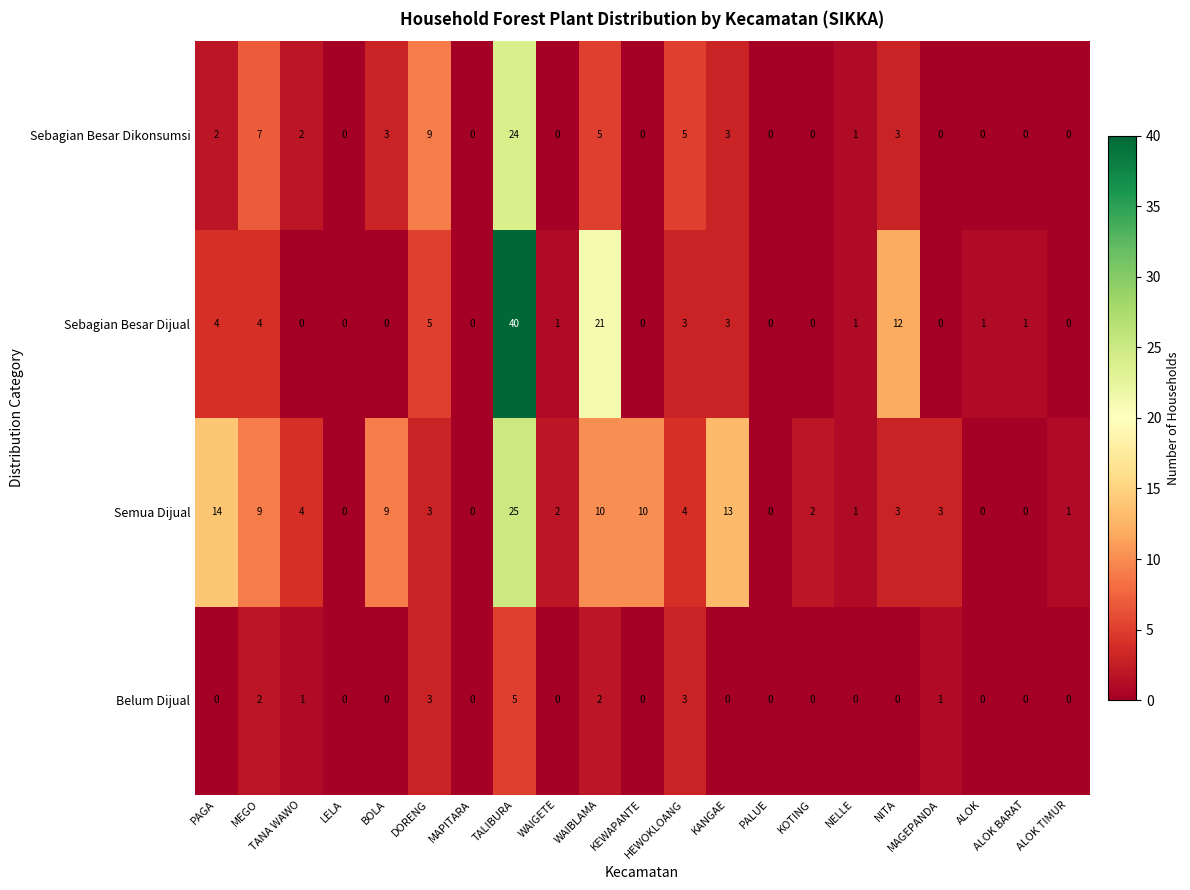

Between WAIGETE and KANGAE, which series saw the biggest shift?

Semua Dijual